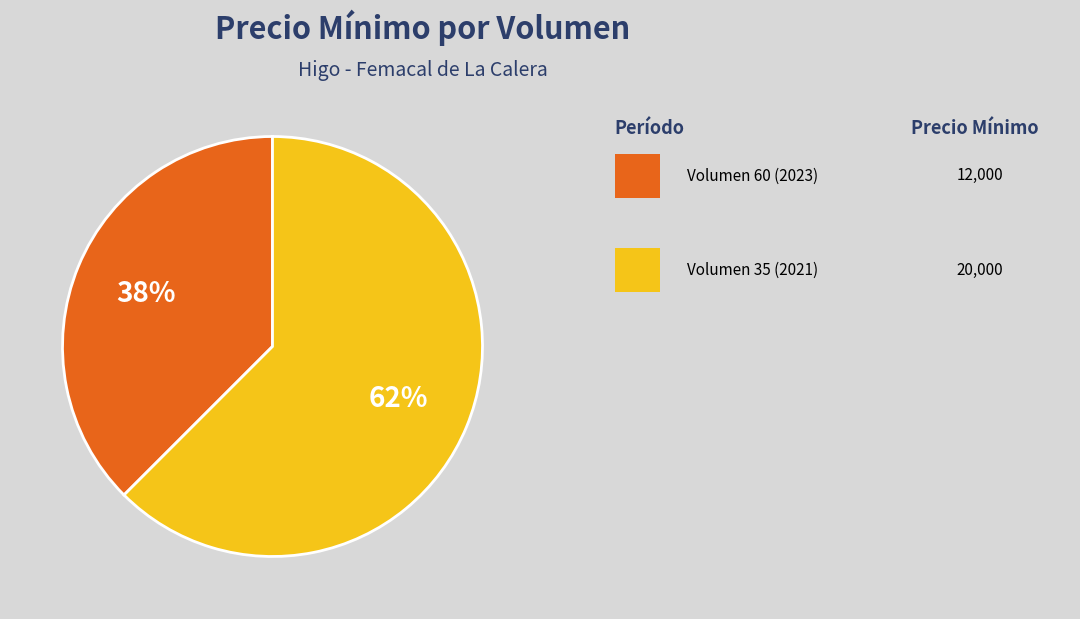

To the nearest percent, what is the average slice percentage?

50%